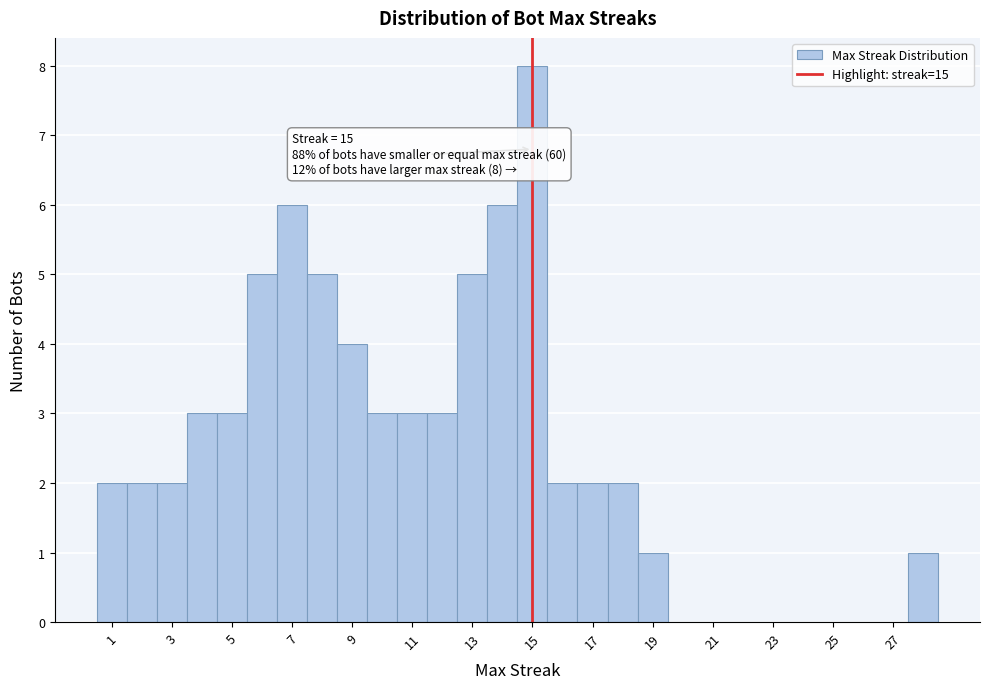

Which range on the x-axis has the tallest bar?

14.5 to 15.5